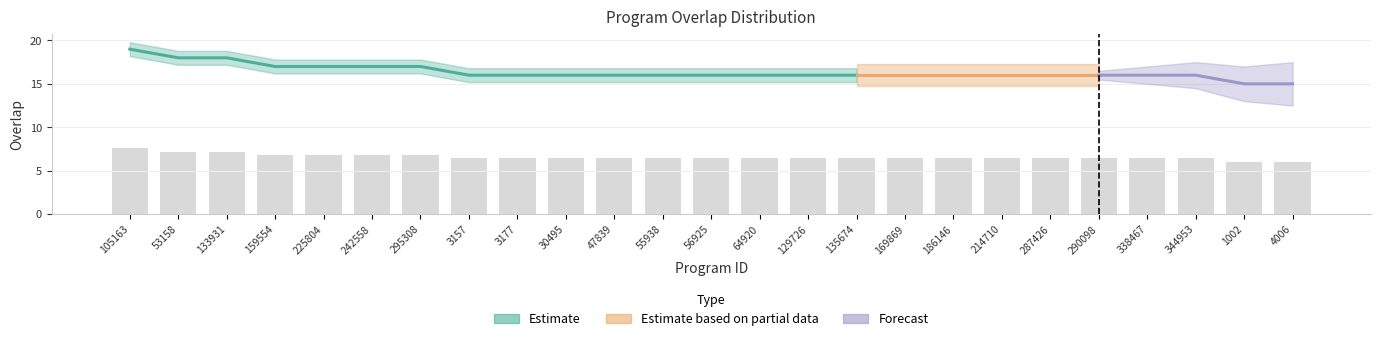

The chart shows a value of 10.8 at 129726. True or false?

False